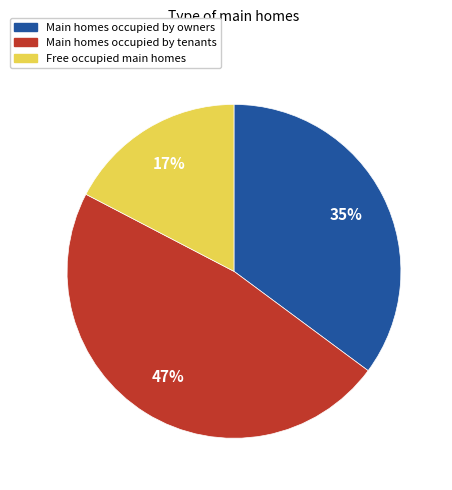

Does any single category account for the majority?

No